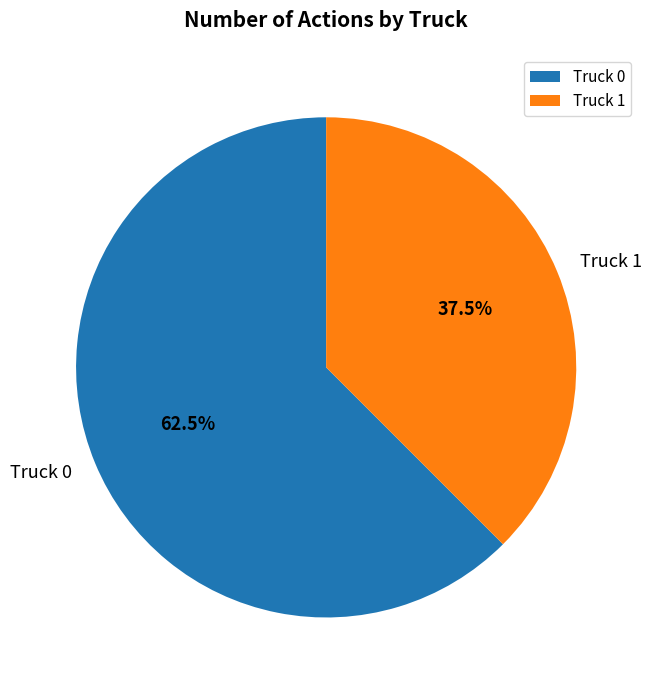

Combined, what portion of the pie is Truck 0 and Truck 1?

100.0%